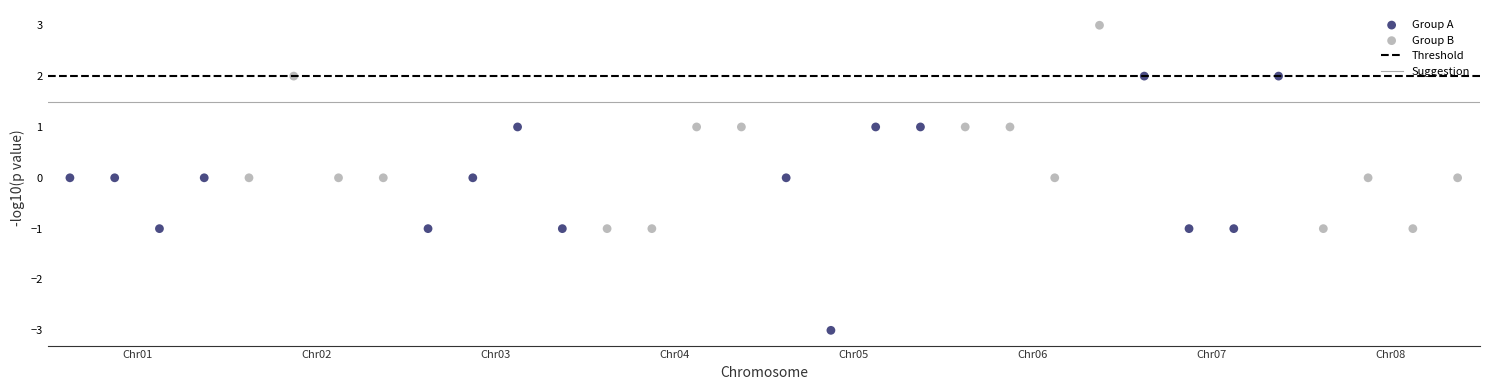

Which series has the widest spread of Y values?

Group A